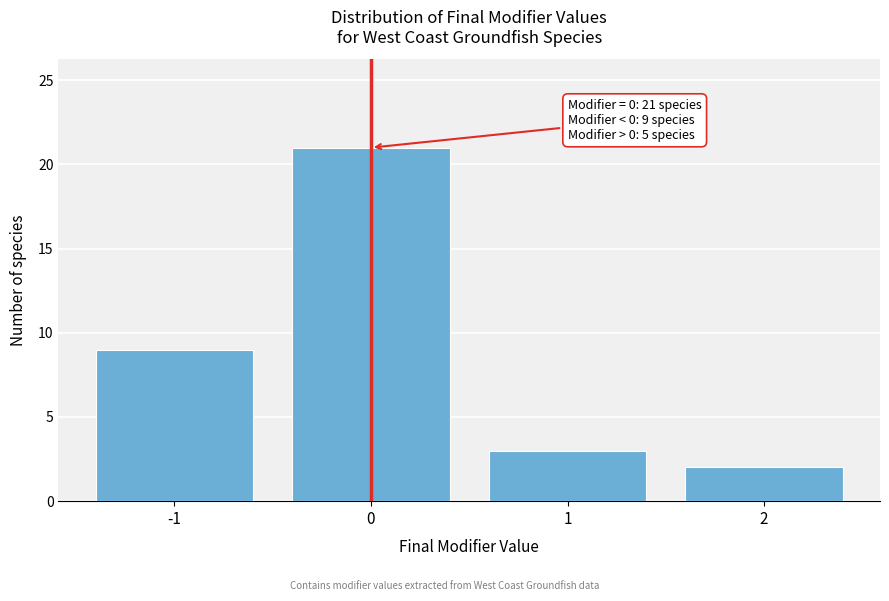

Reading right to left, extract all data points from this chart.

2	3	21	9